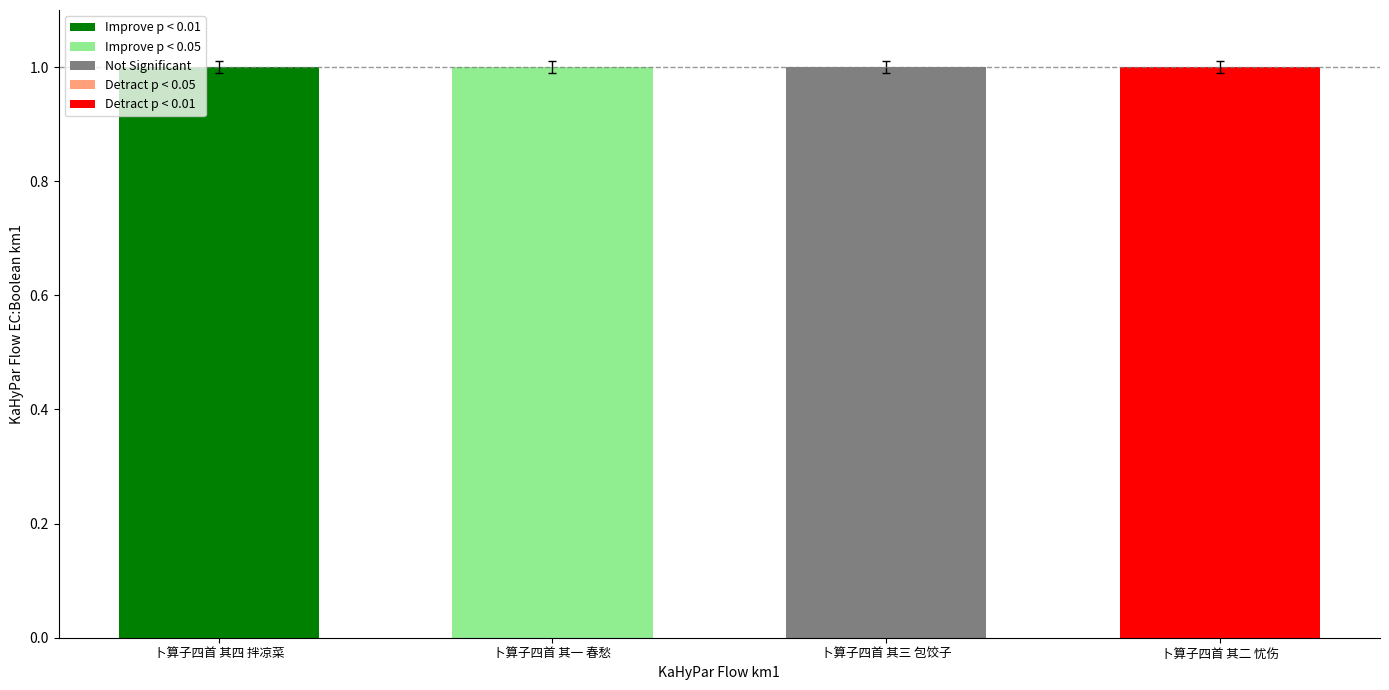

What is the smallest value displayed?

1.0